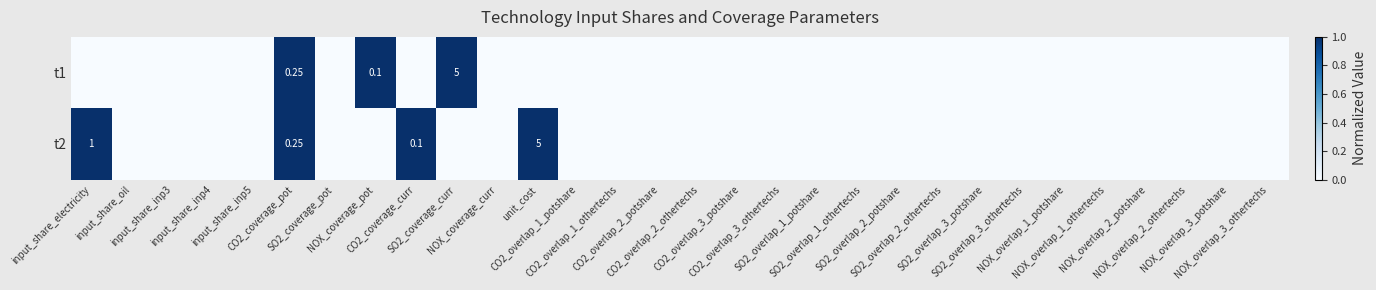

Which label corresponds to the smallest value in the chart?

input_share_electricity